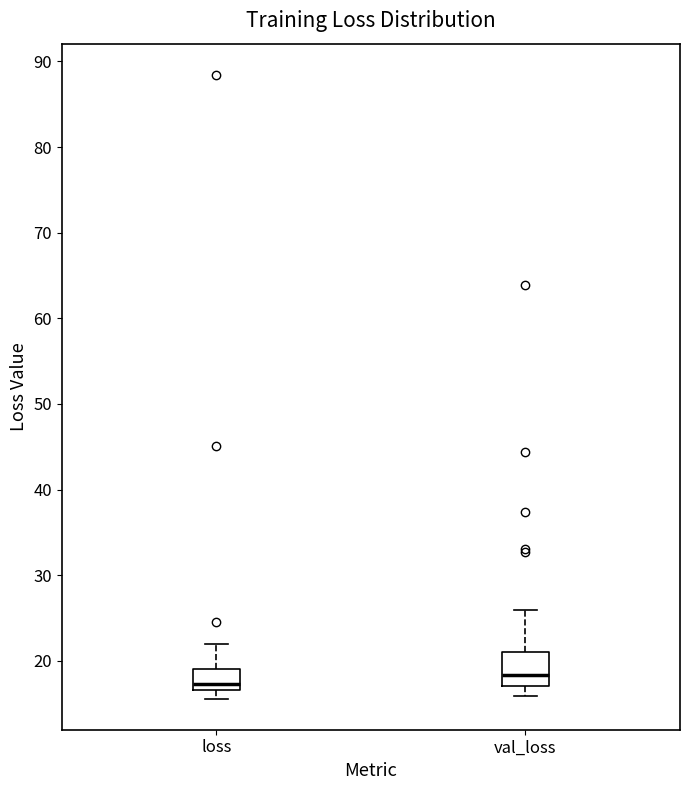

Reading left to right, read every box against the y-axis: the position of its median line, the range the box covers, and the ends of its whiskers. The values are not printed on the chart, so give them approximately, as read against the axis.

loss: median 17 (just above the box's lower edge), box 17 to 19, whiskers 16 to 22
val_loss: median 18, box 17 to 21, whiskers 16 to 26